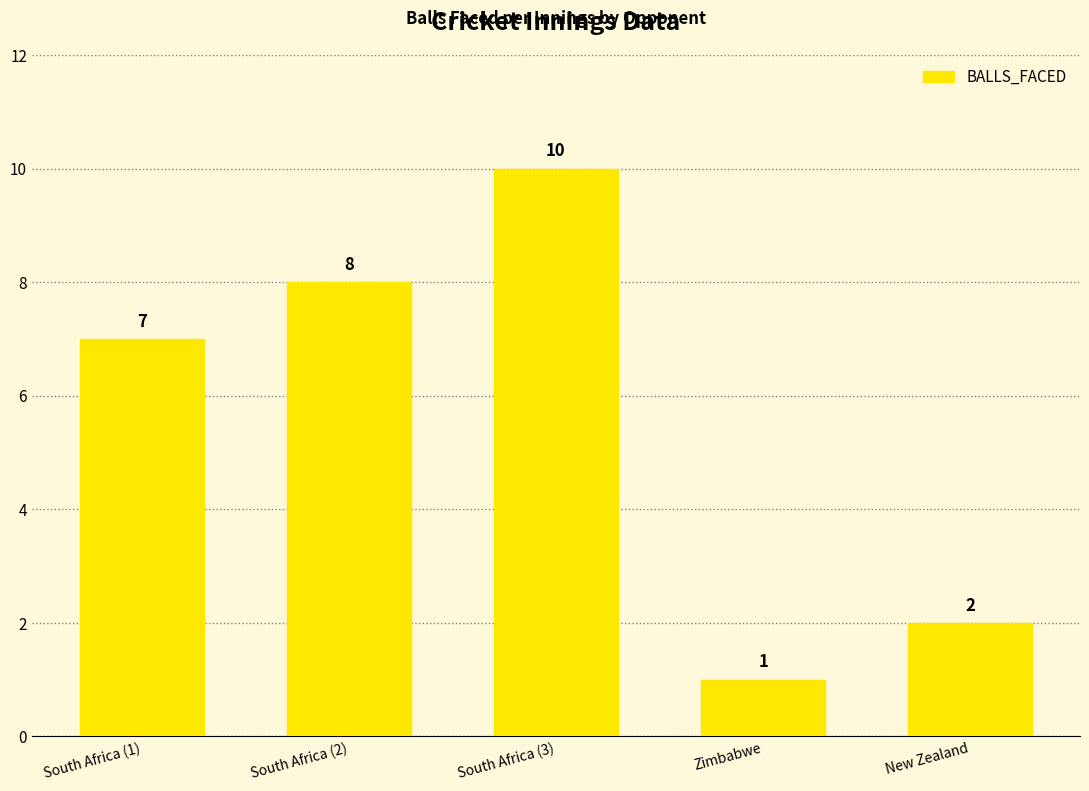

Reading right to left, transcribe all the data shown in this chart.

New Zealand=2	Zimbabwe=1	South Africa (3)=10	South Africa (2)=8	South Africa (1)=7